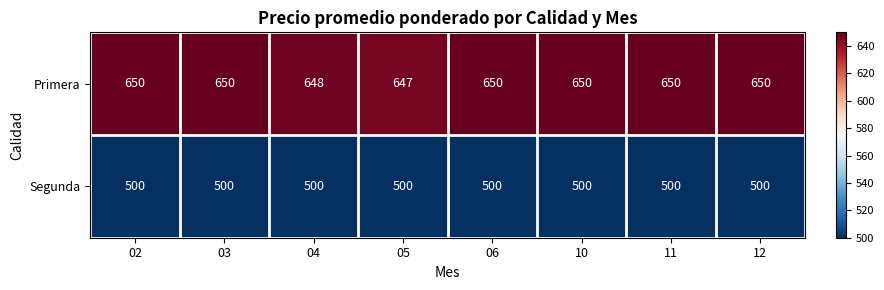

Rank the series at 10 from lowest to highest value.

Segunda, Primera